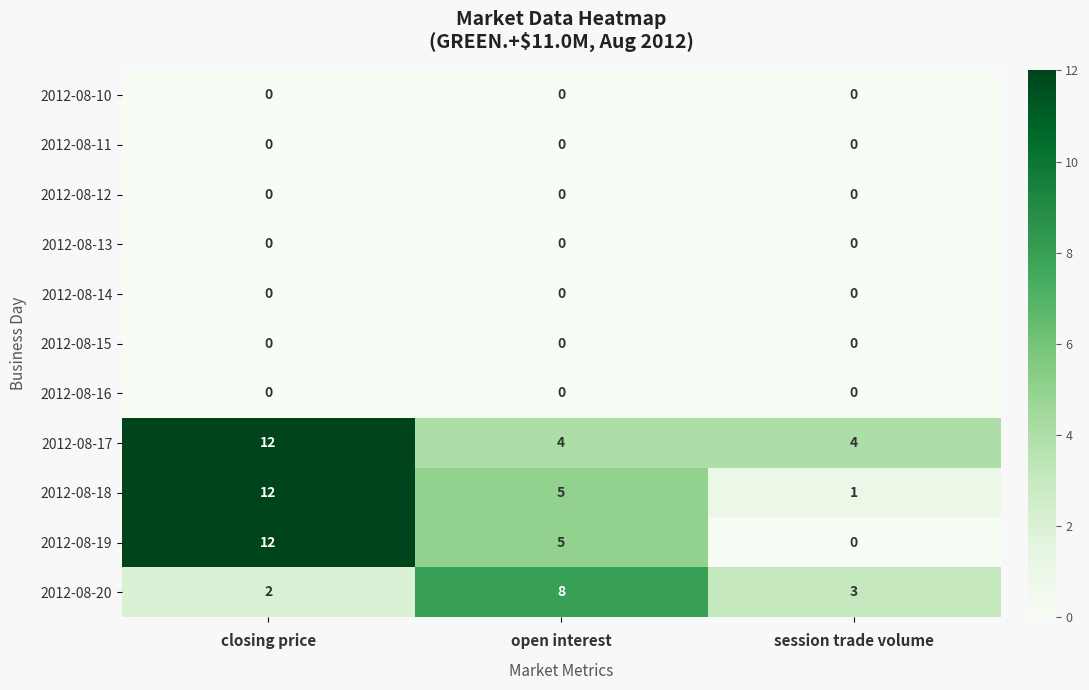

Which series has the largest range (max minus min)?

2012-08-19